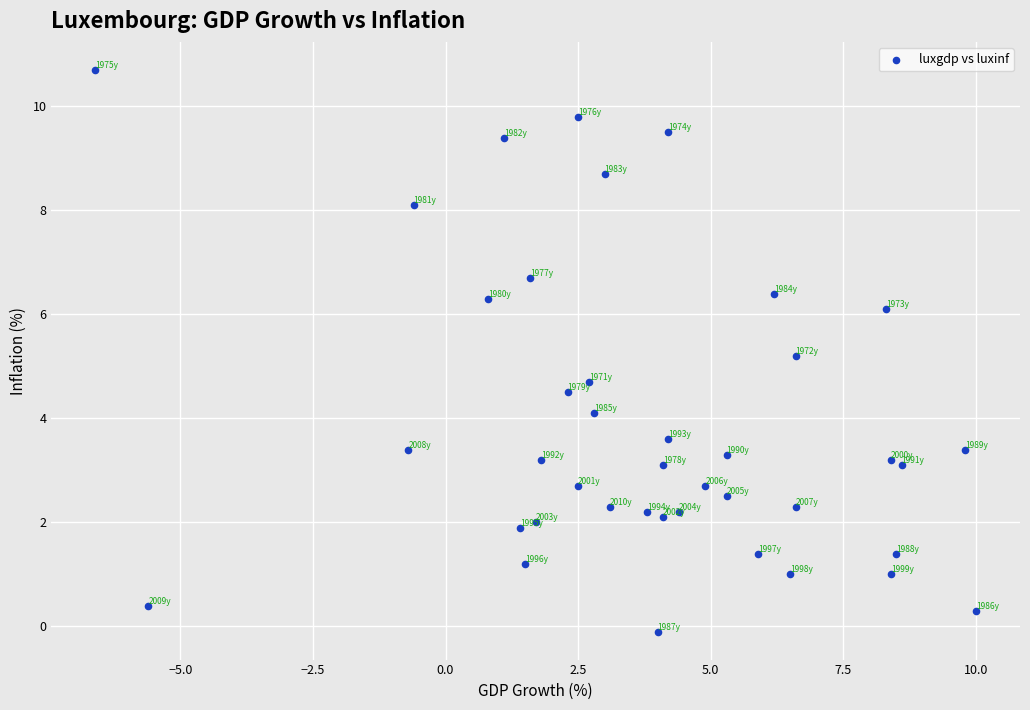

What is the range of X values (max minus min)?

16.6